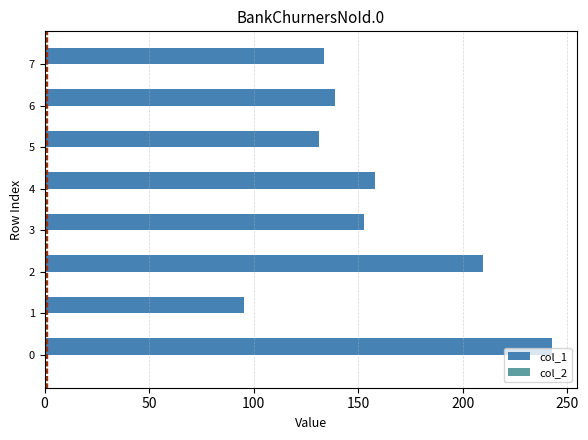

What is the greatest value displayed?

242.7